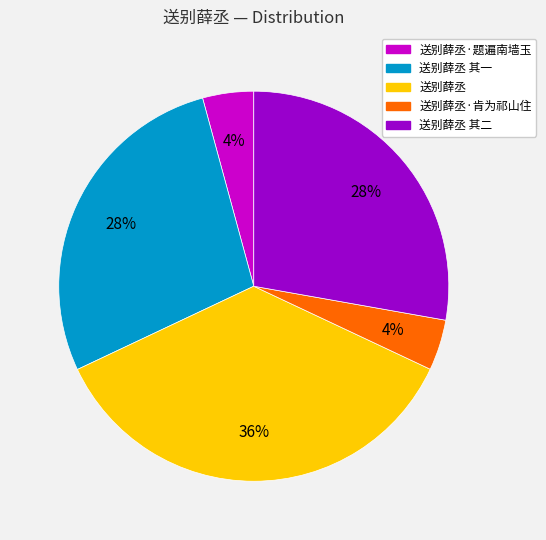

To the nearest percent, what is the average slice percentage?

20%